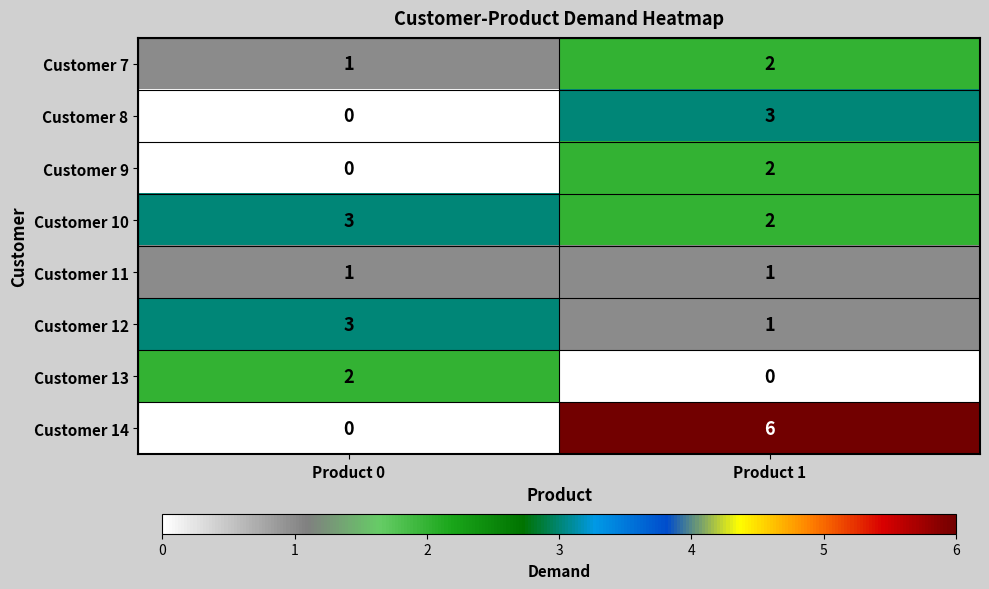

Which series has the largest total across all categories?

Customer 14